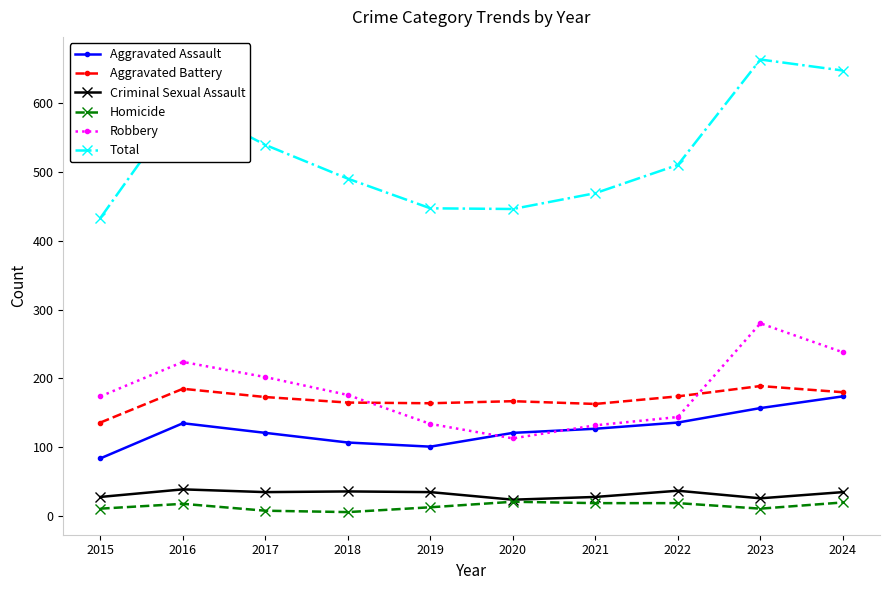

At which label does Aggravated Assault reach its minimum?

2015